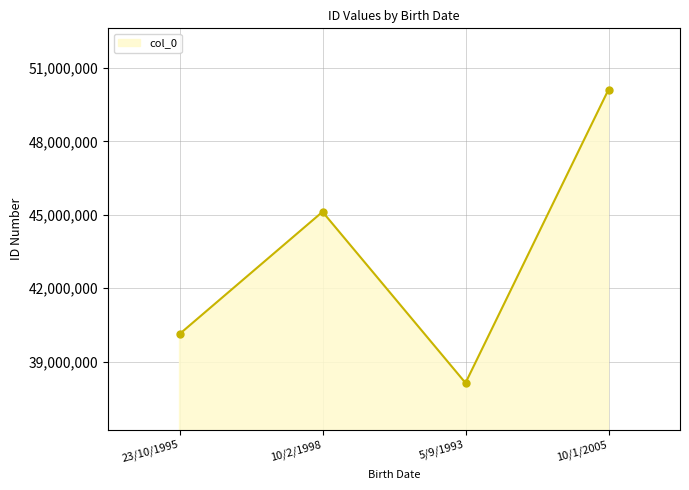

Count the number of categories in the chart.

4